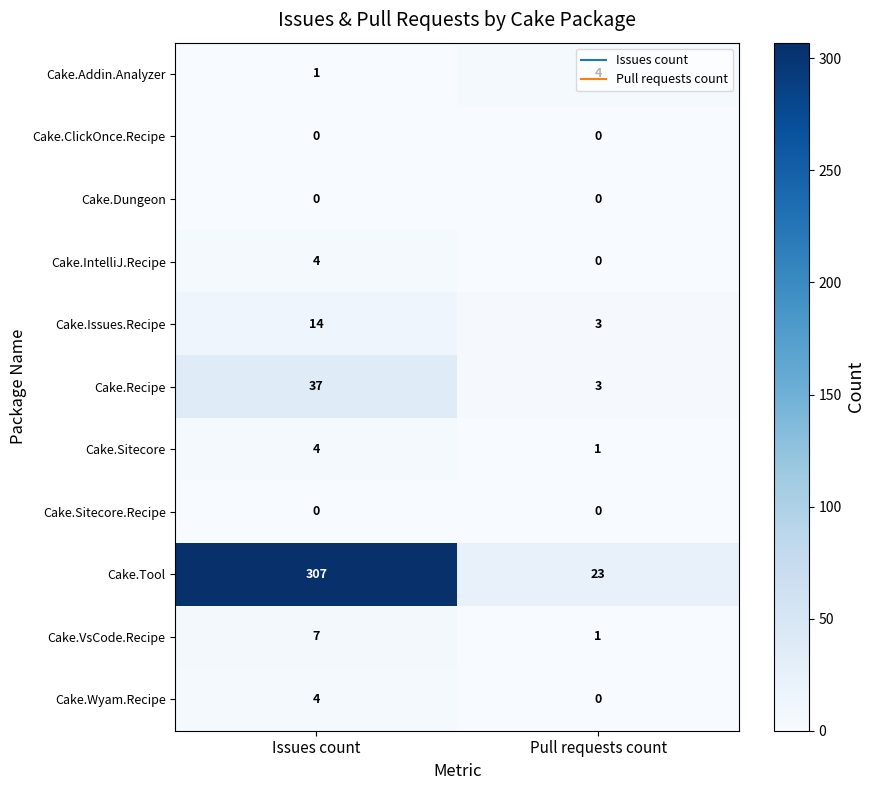

What is the greatest value displayed?

307